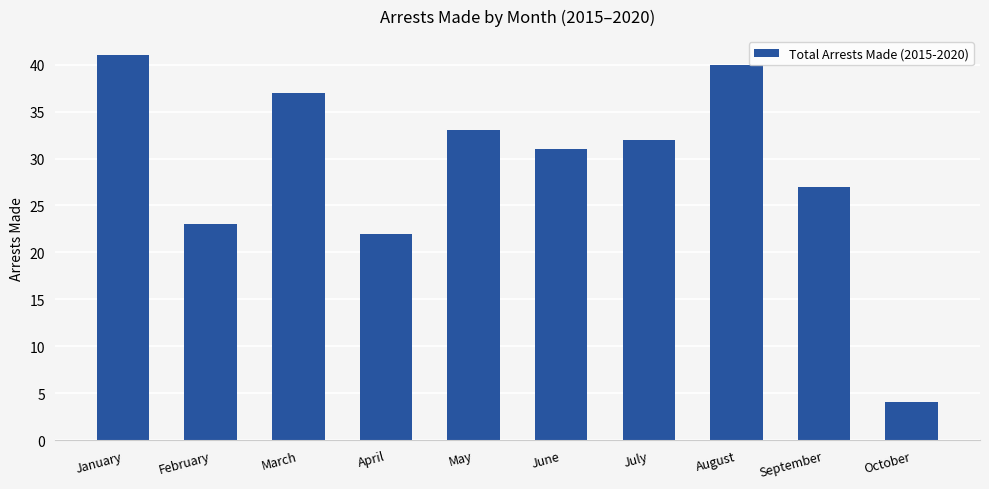

The value at August is 16. True or false?

False